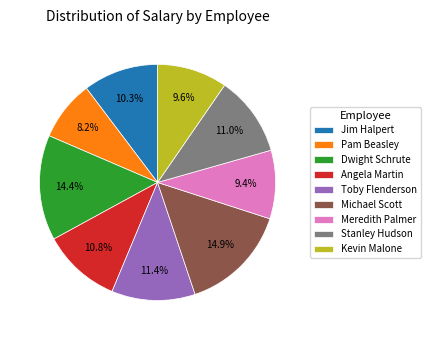

Is it true that Kevin Malone is 3% of the pie?

False